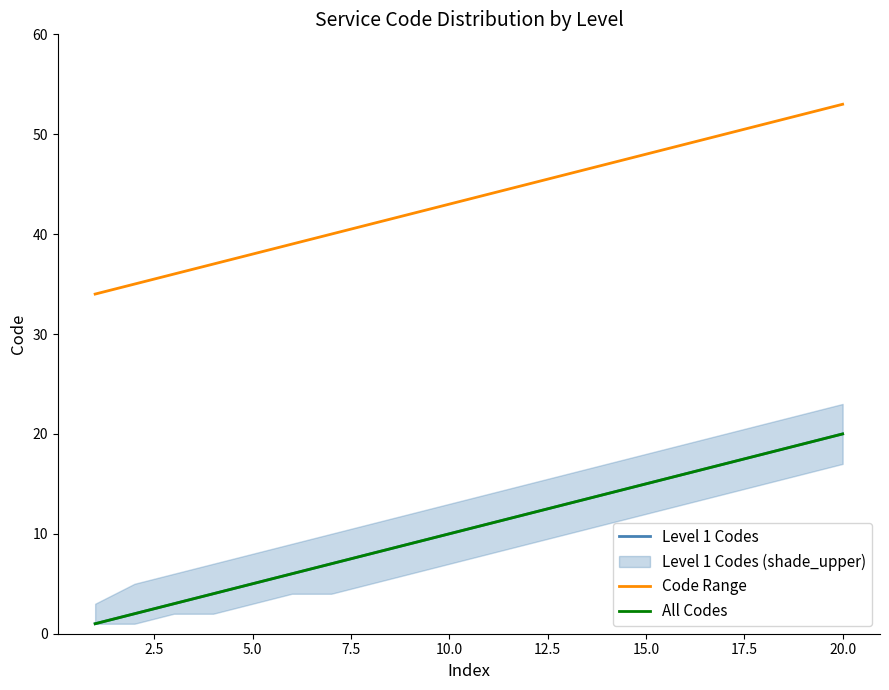

What is the approximate value of Code Range at 5.0, to the nearest 10?

40